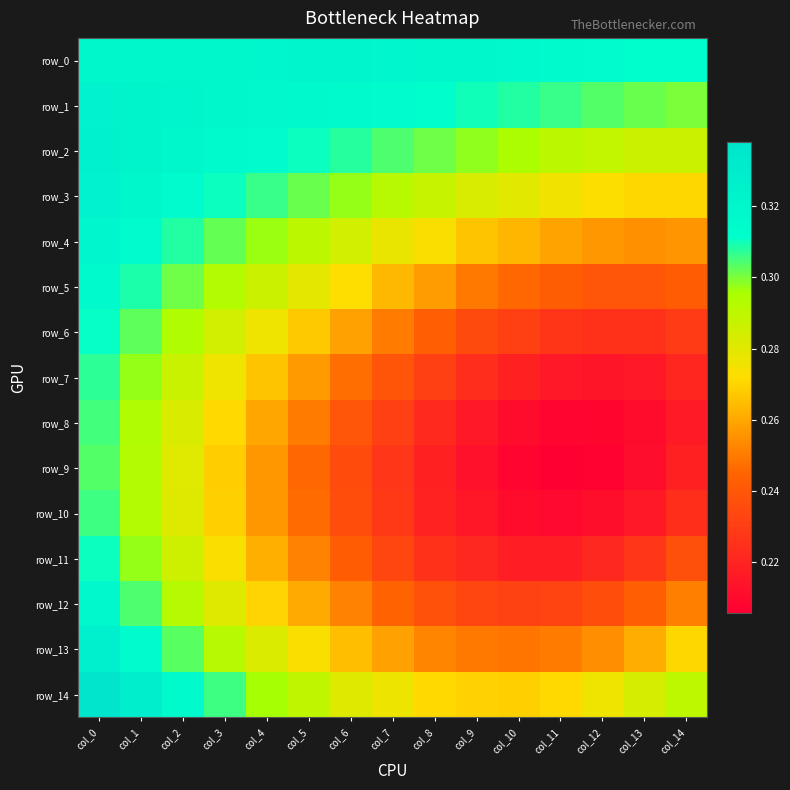

Is it true that row_0 equals 0.5 at col_6?

False